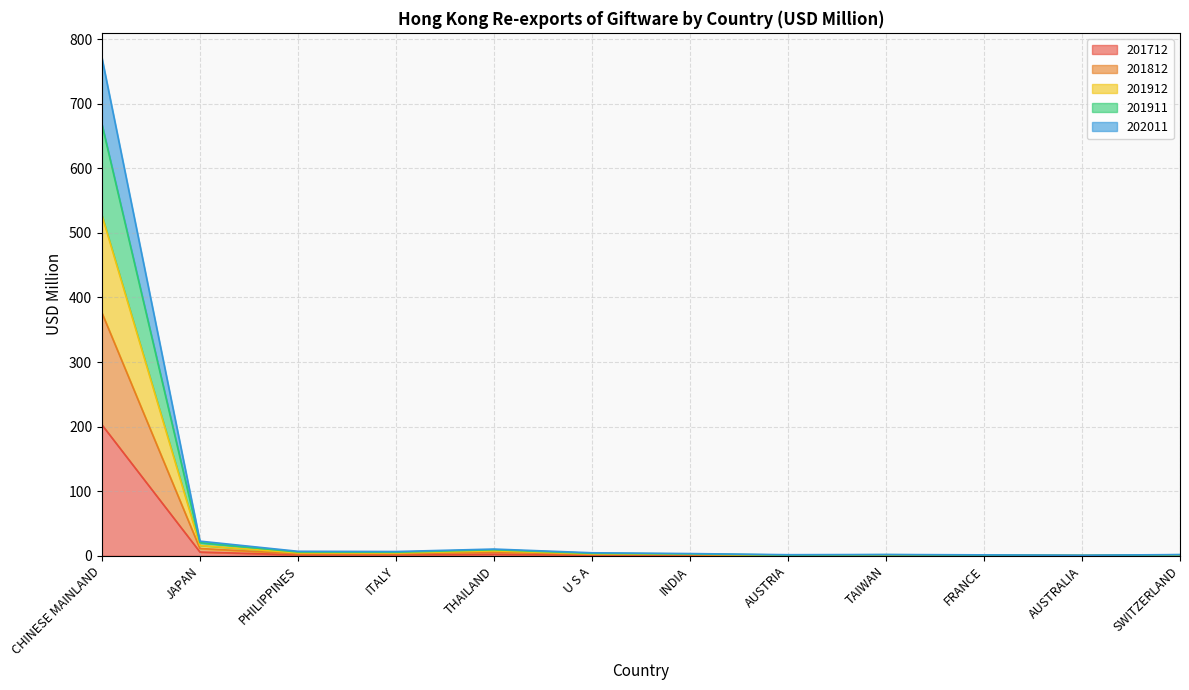

What are all the series names shown in the legend?

201712, 201812, 201912, 201911, 202011